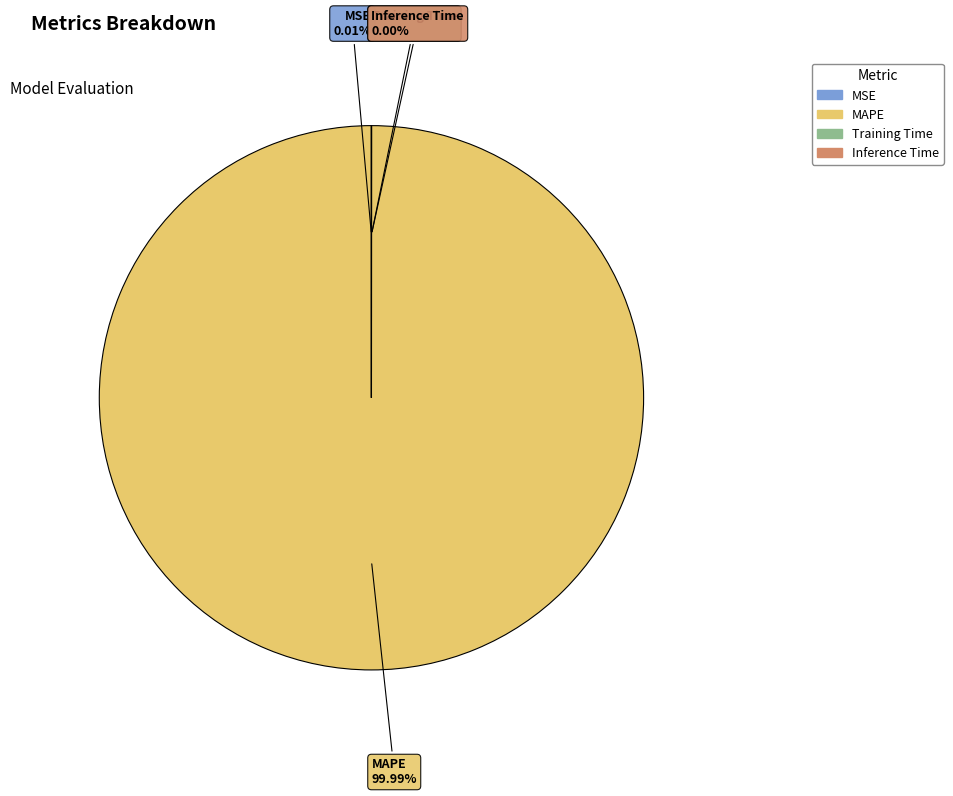

The MAPE slice represents 100% of the pie. True or false?

True